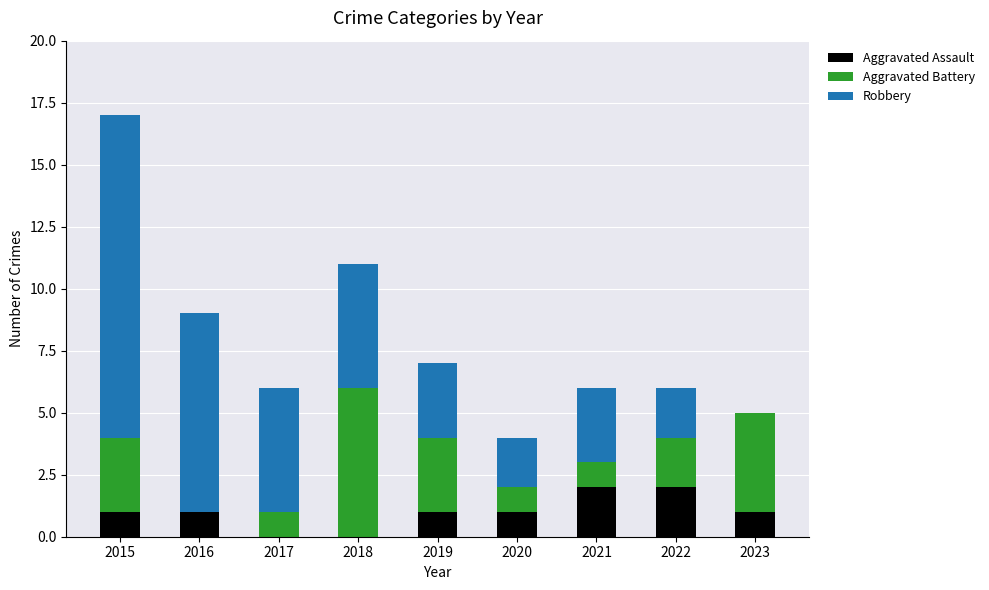

The value of Aggravated Assault at 2020 is 0. True or false?

False